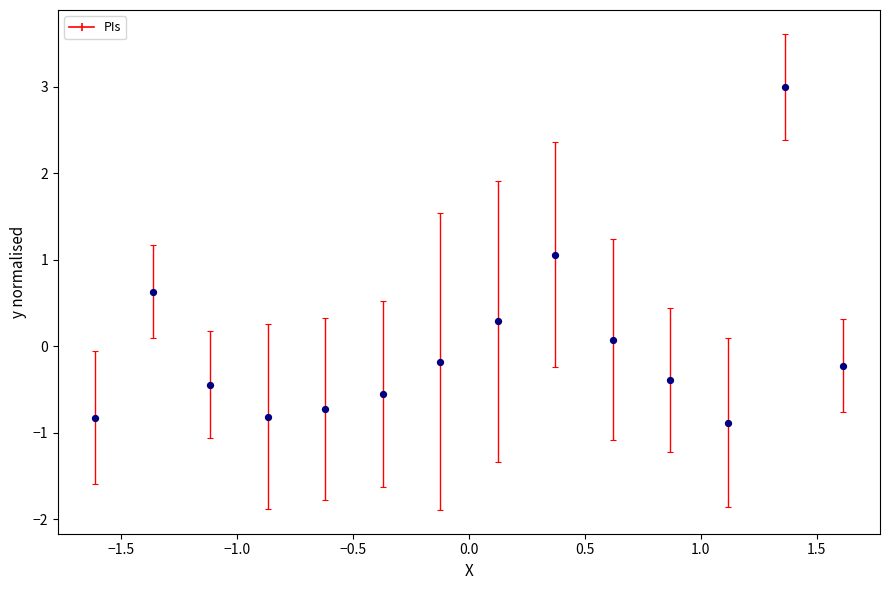

List the coordinates of all points as (Y, X) pairs, reading left to right.

(-0.8, -1.6)  (0.6, -1.4)  (-0.4, -1.1)  (-0.8, -0.9)  (-0.7, -0.6)  (-0.6, -0.4)  (-0.2, -0.1)  (0.3, 0.1)  (1.1, 0.4)  (0.1, 0.6)  (-0.4, 0.9)  (-0.9, 1.1)  (3.0, 1.4)  (-0.2, 1.6)